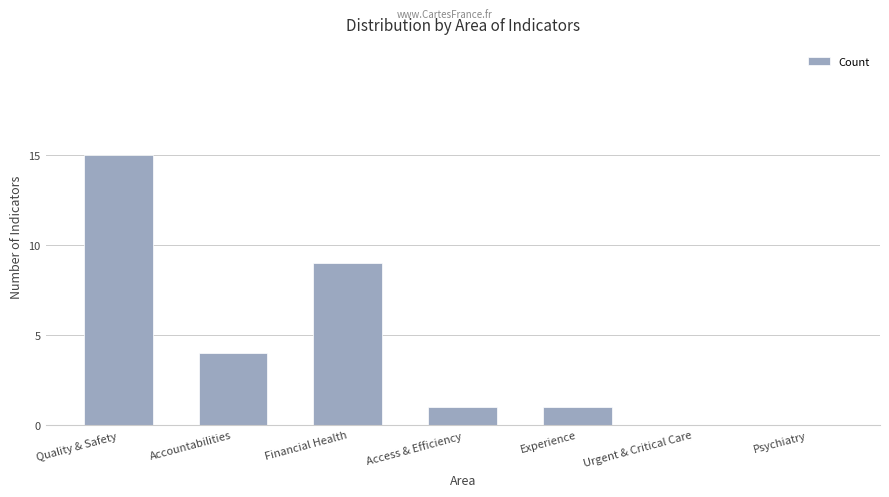

Are the bars horizontal?

No